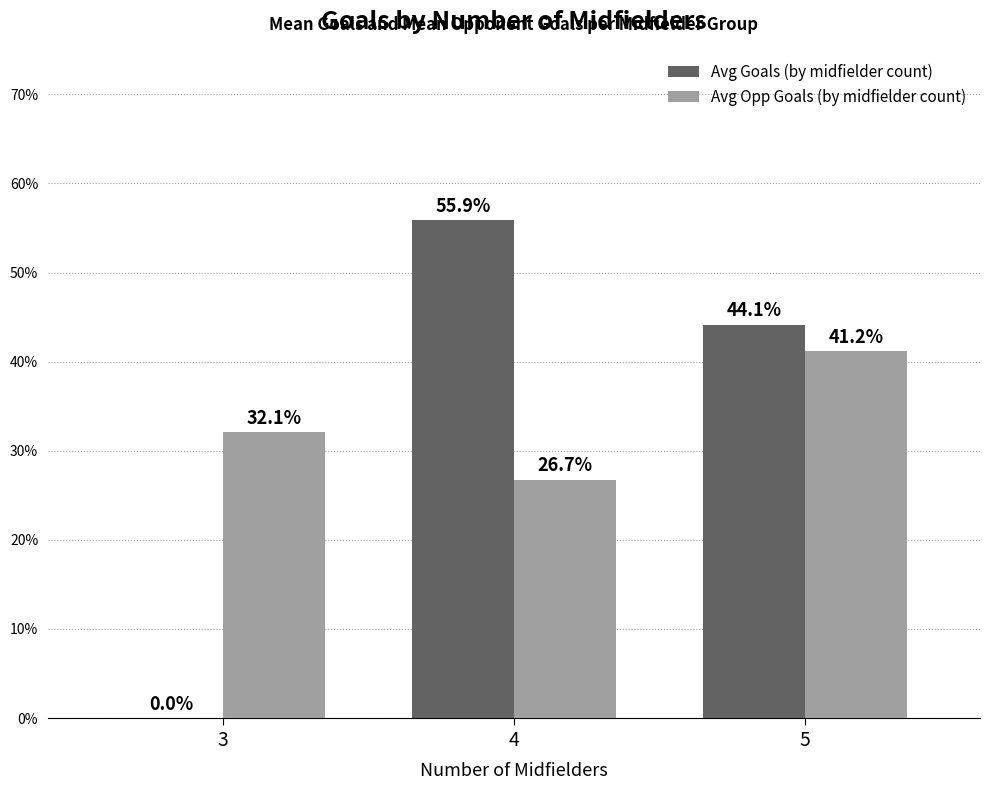

Are the bars horizontal?

No